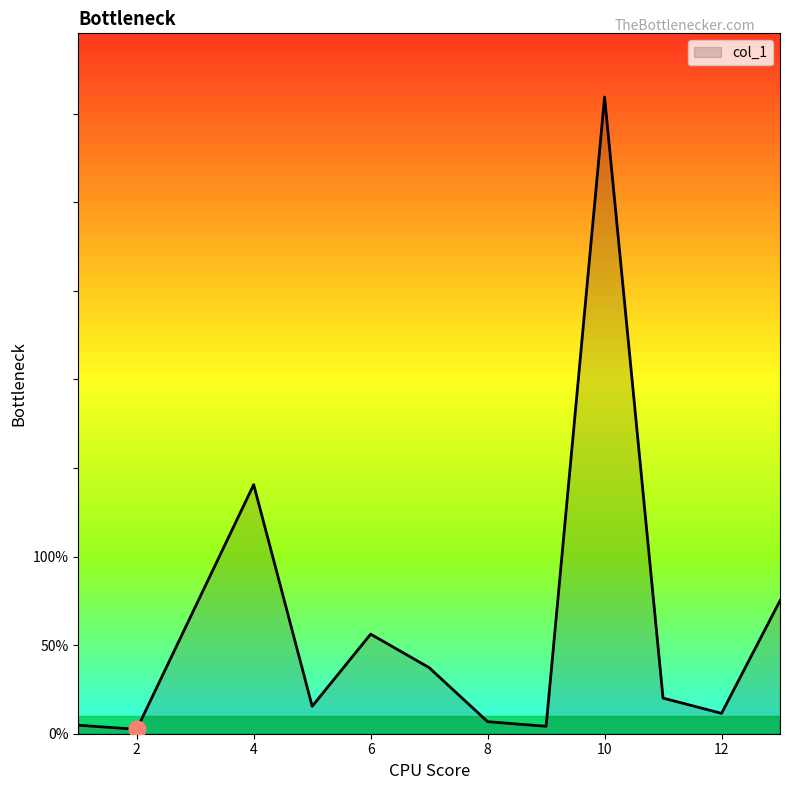

What is the average value?

61.2